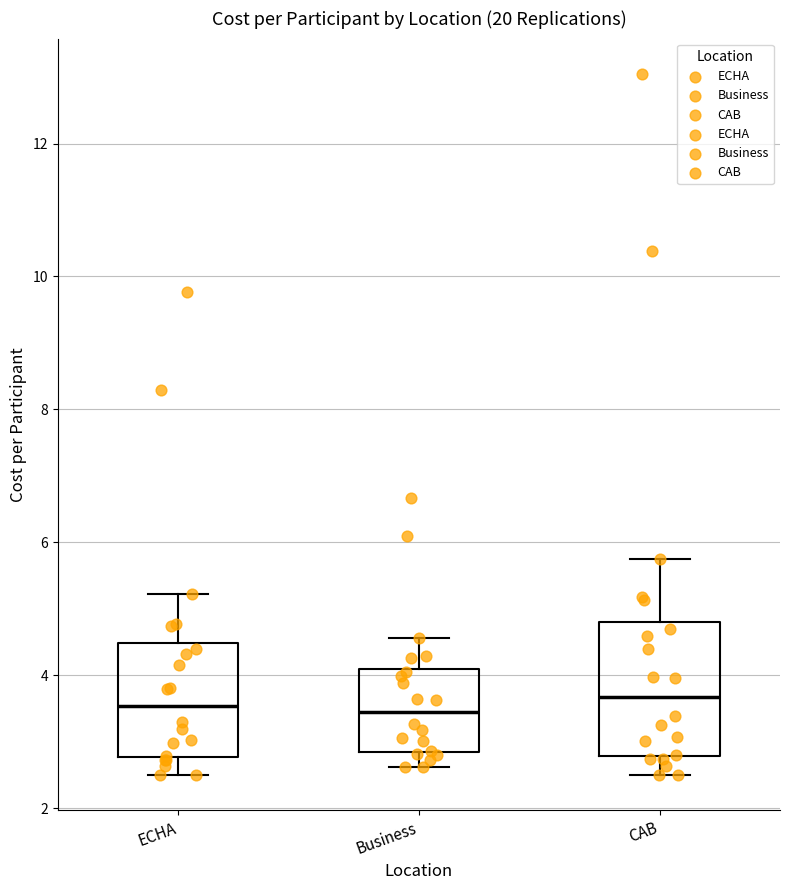

Reading left to right, transcribe this box plot: for each box, give where its median line is, the range the box spans, and where its two whiskers end, as read against the y-axis. The values are not printed on the chart, so give them approximately, as read against the axis.

ECHA: median 3.6, box 2.8 to 4.4, whiskers 2.6 to 5.2
Business: median 3.4, box 2.8 to 4.2, whiskers 2.6 to 4.6
CAB: median 3.6, box 2.8 to 4.8, whiskers 2.6 to 5.8